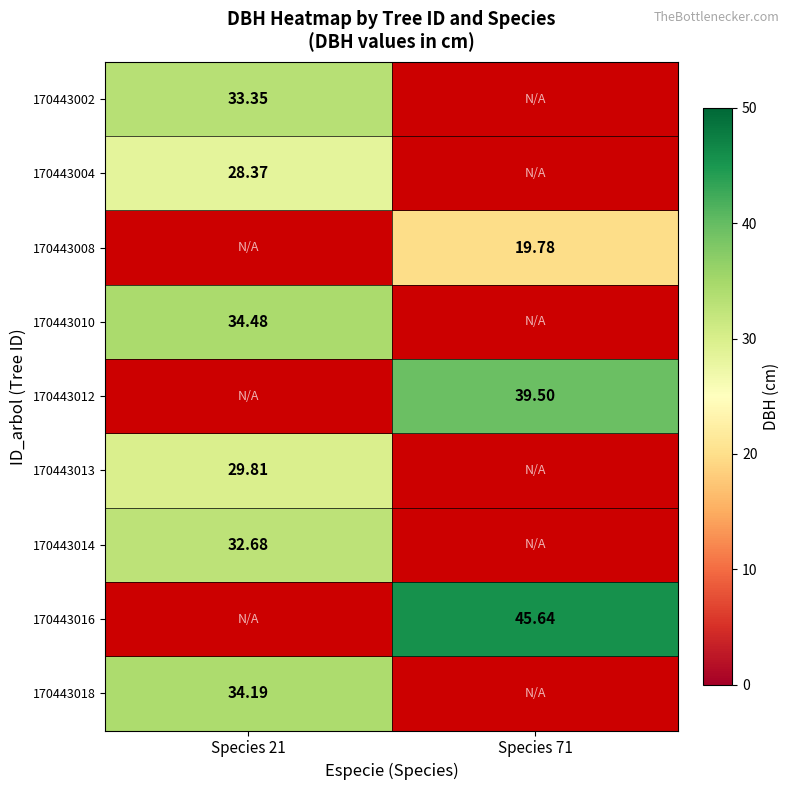

Rank the categories by 170443008 value from highest to lowest.

Species 21, Species 71